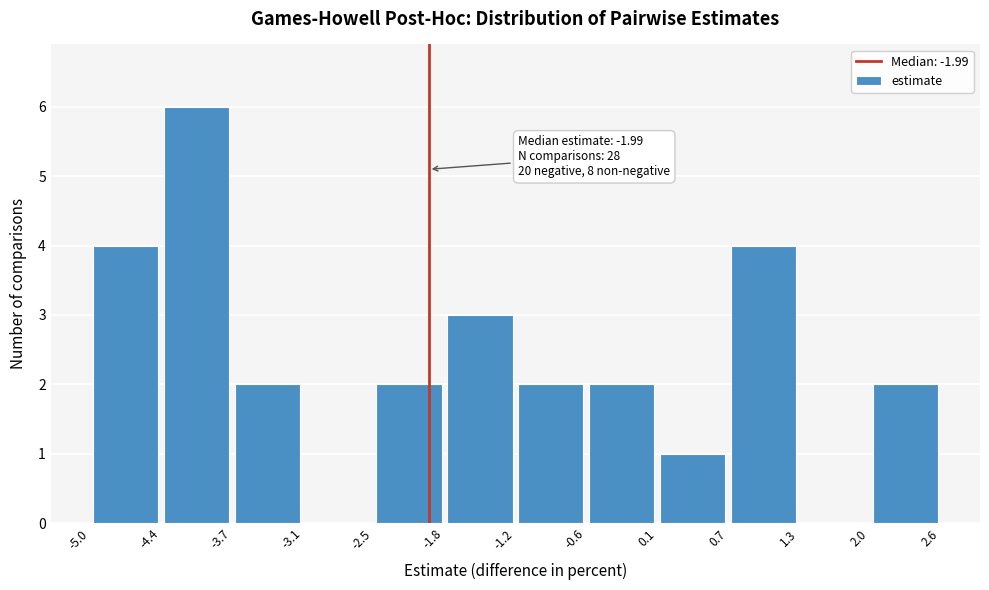

Which range on the x-axis has the tallest bar?

-4.4 to -3.7